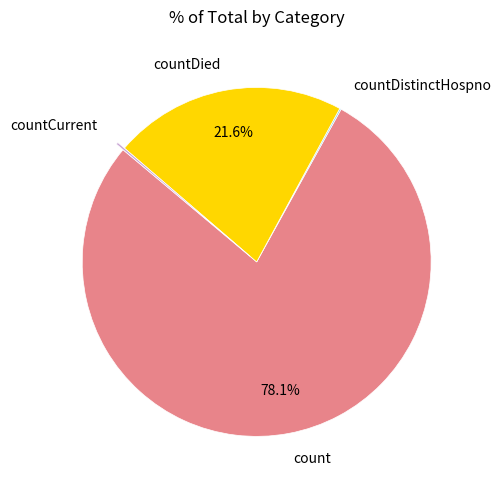

Between count and countDied, which is larger?

count